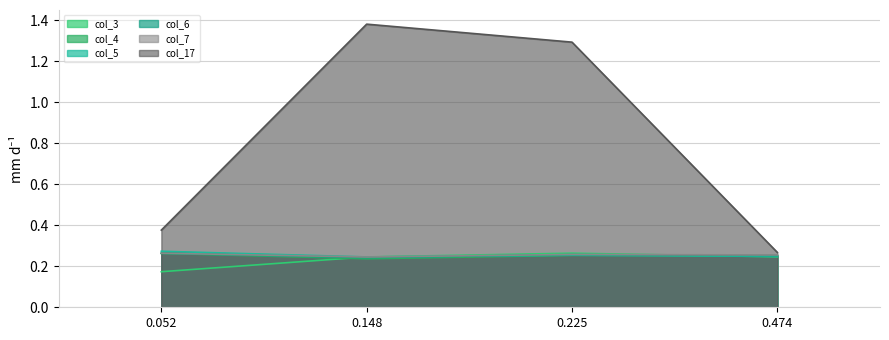

Which series has the largest total across all categories?

col_17